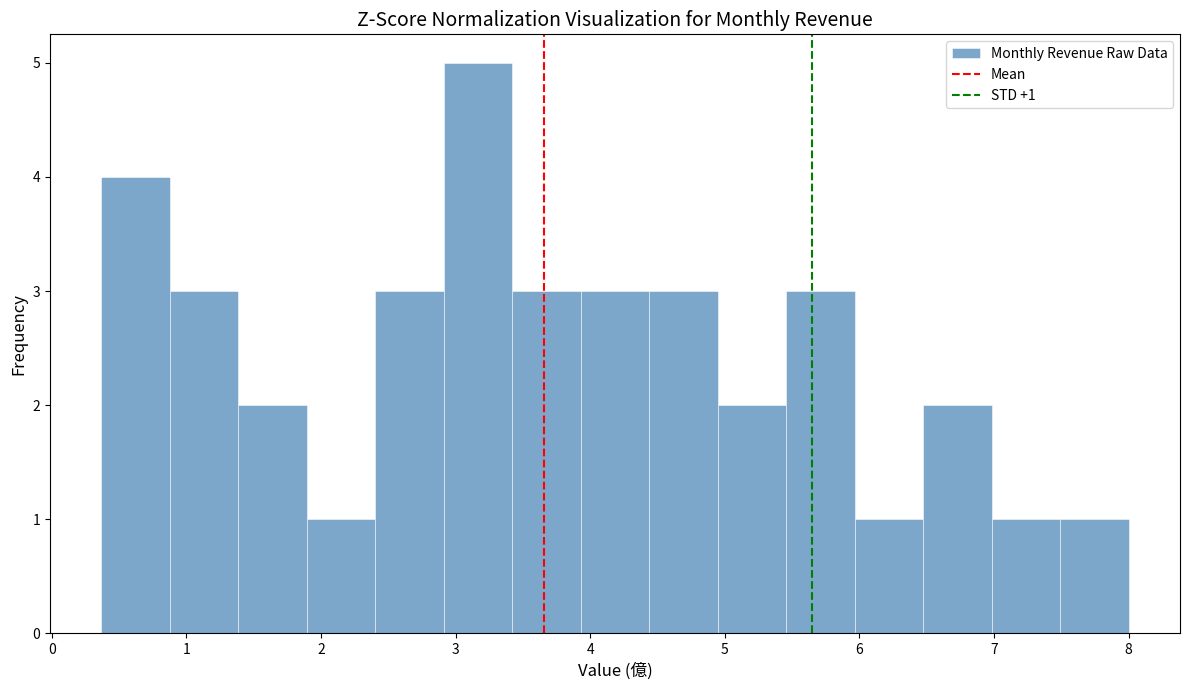

Over which range of the x-axis is the bar tallest?

2.9 to 3.4